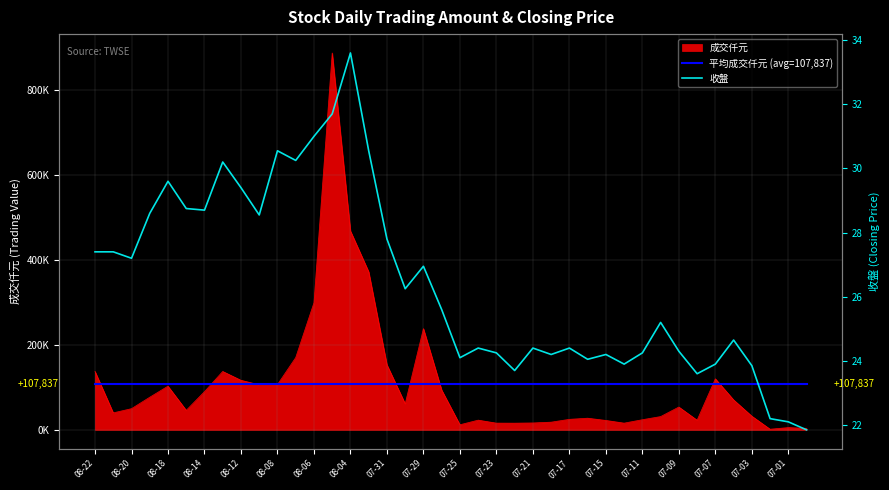

What is the difference between the 收盤 values at 08-08 and 25?

4.6